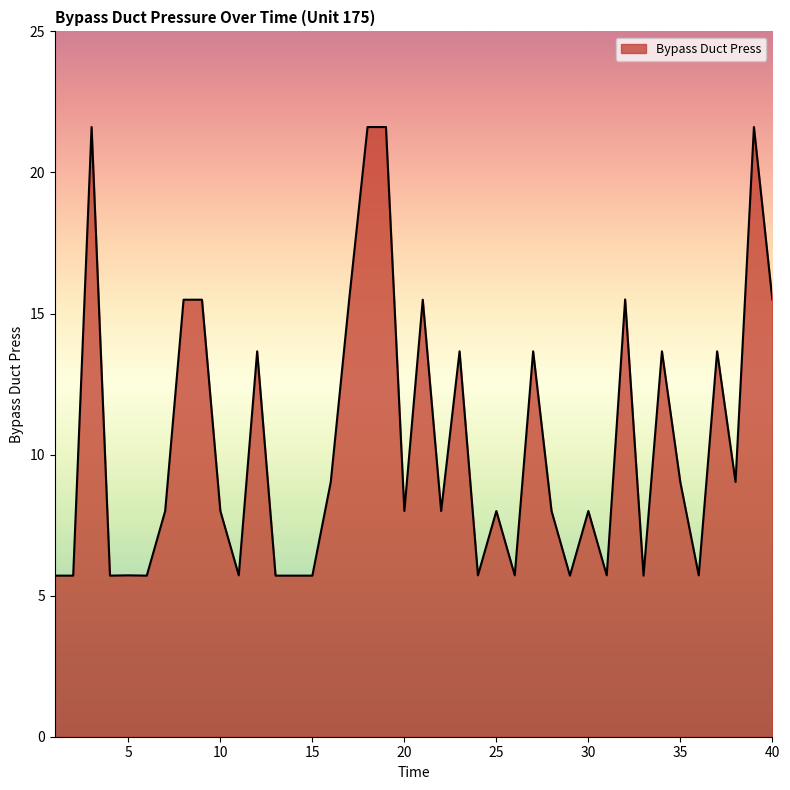

What is the greatest value displayed?

21.6